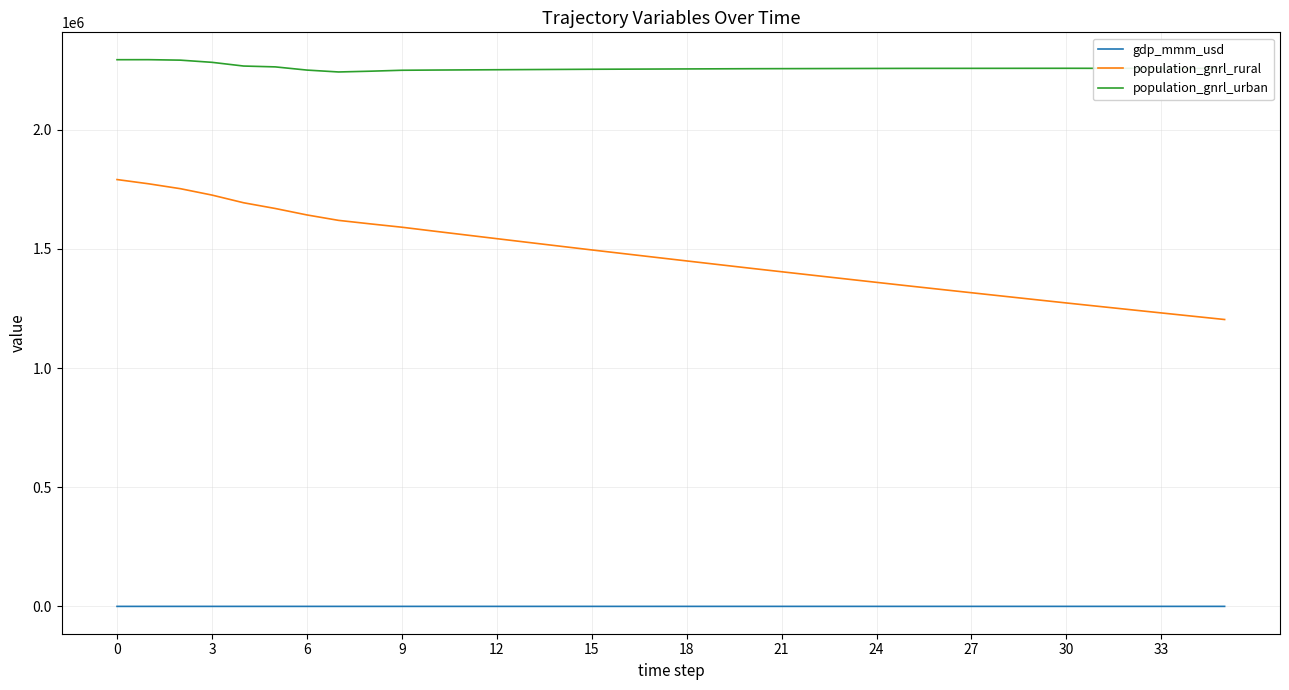

How many lines are shown in the chart?

3